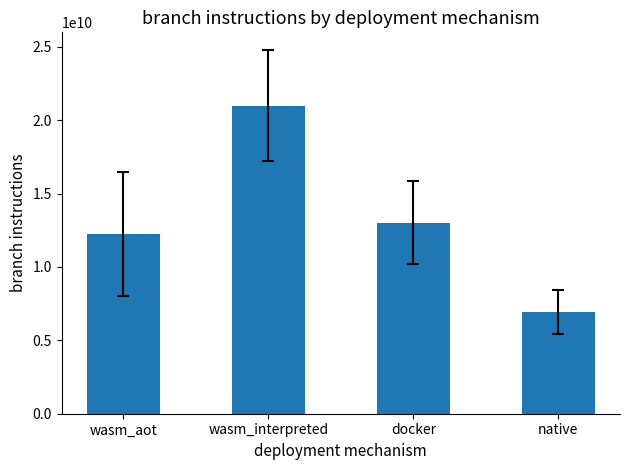

Which category has the lowest value across all series?

native